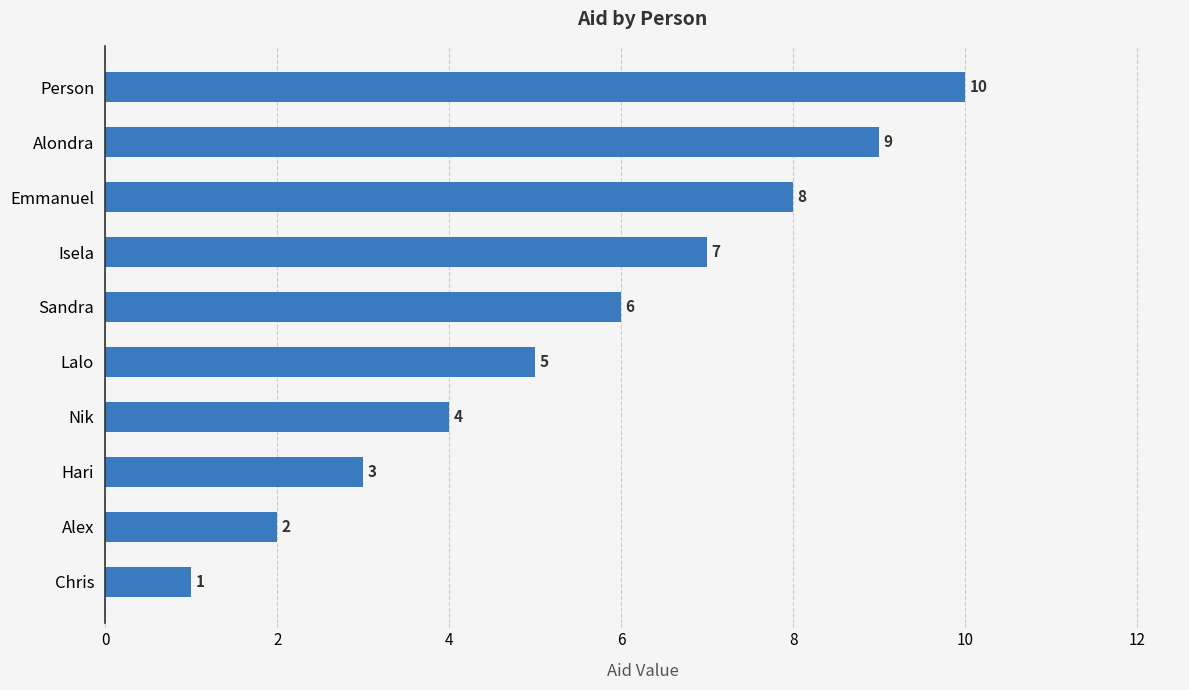

True or false: the data shows 2 at Alex.

True